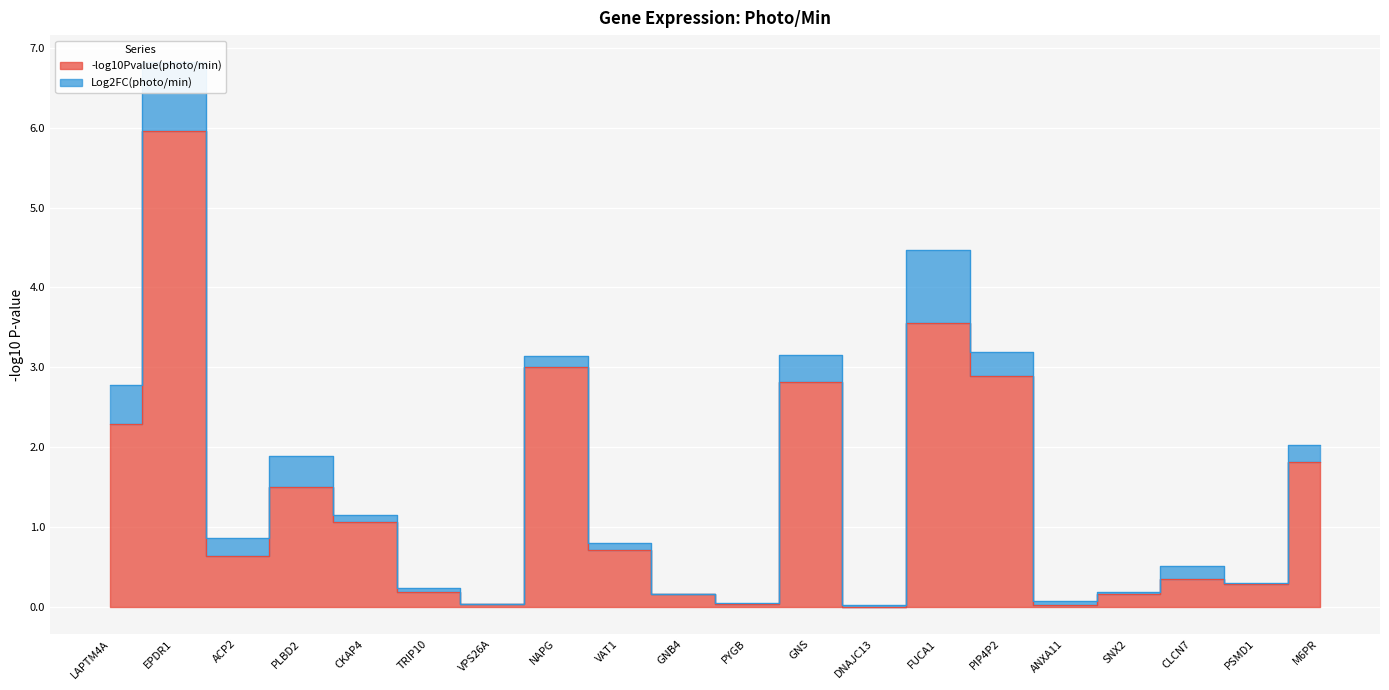

What is the change in value from ACP2 to GNB4?

-0.5